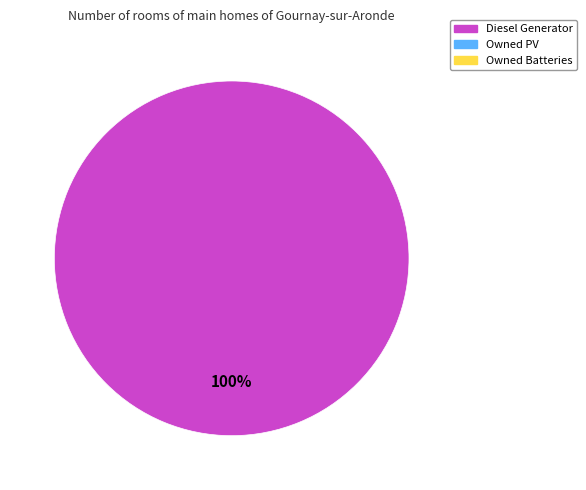

Is there any slice that represents more than half of the pie?

Yes